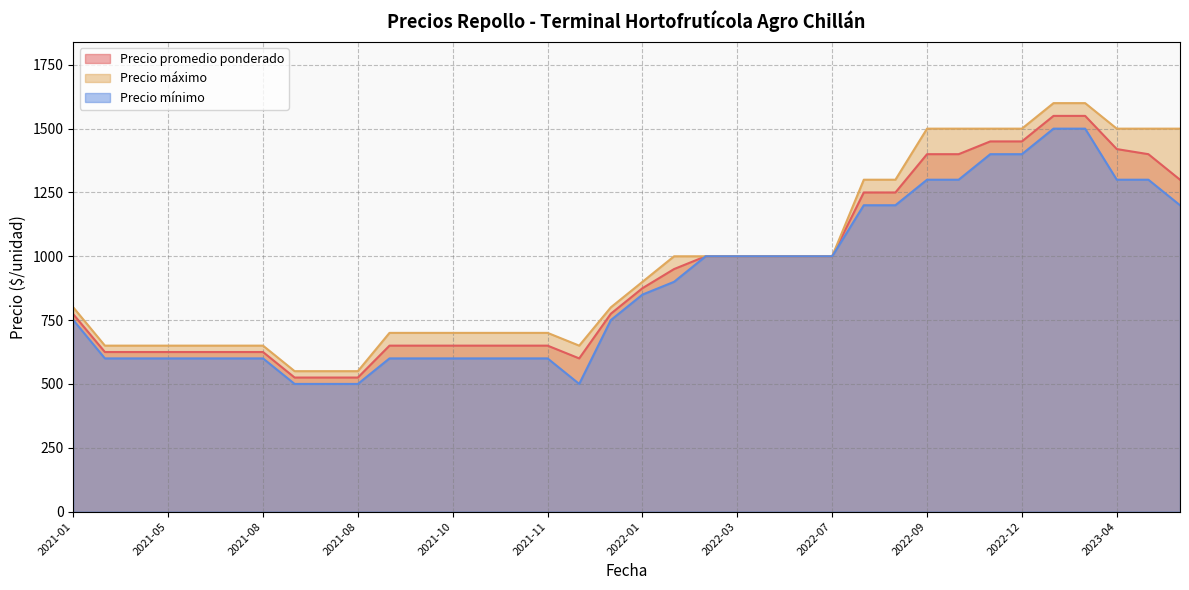

How many interior local valleys does the Precio máximo series have?

1